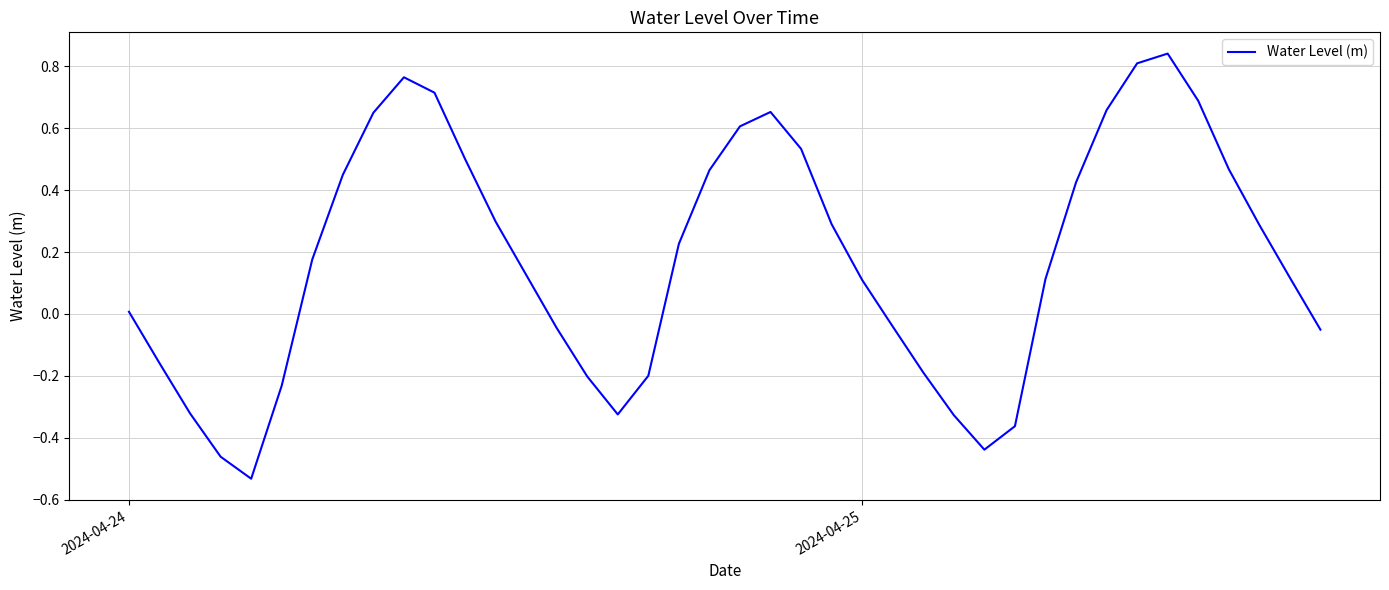

What is the difference between the maximum and minimum values?

1.4